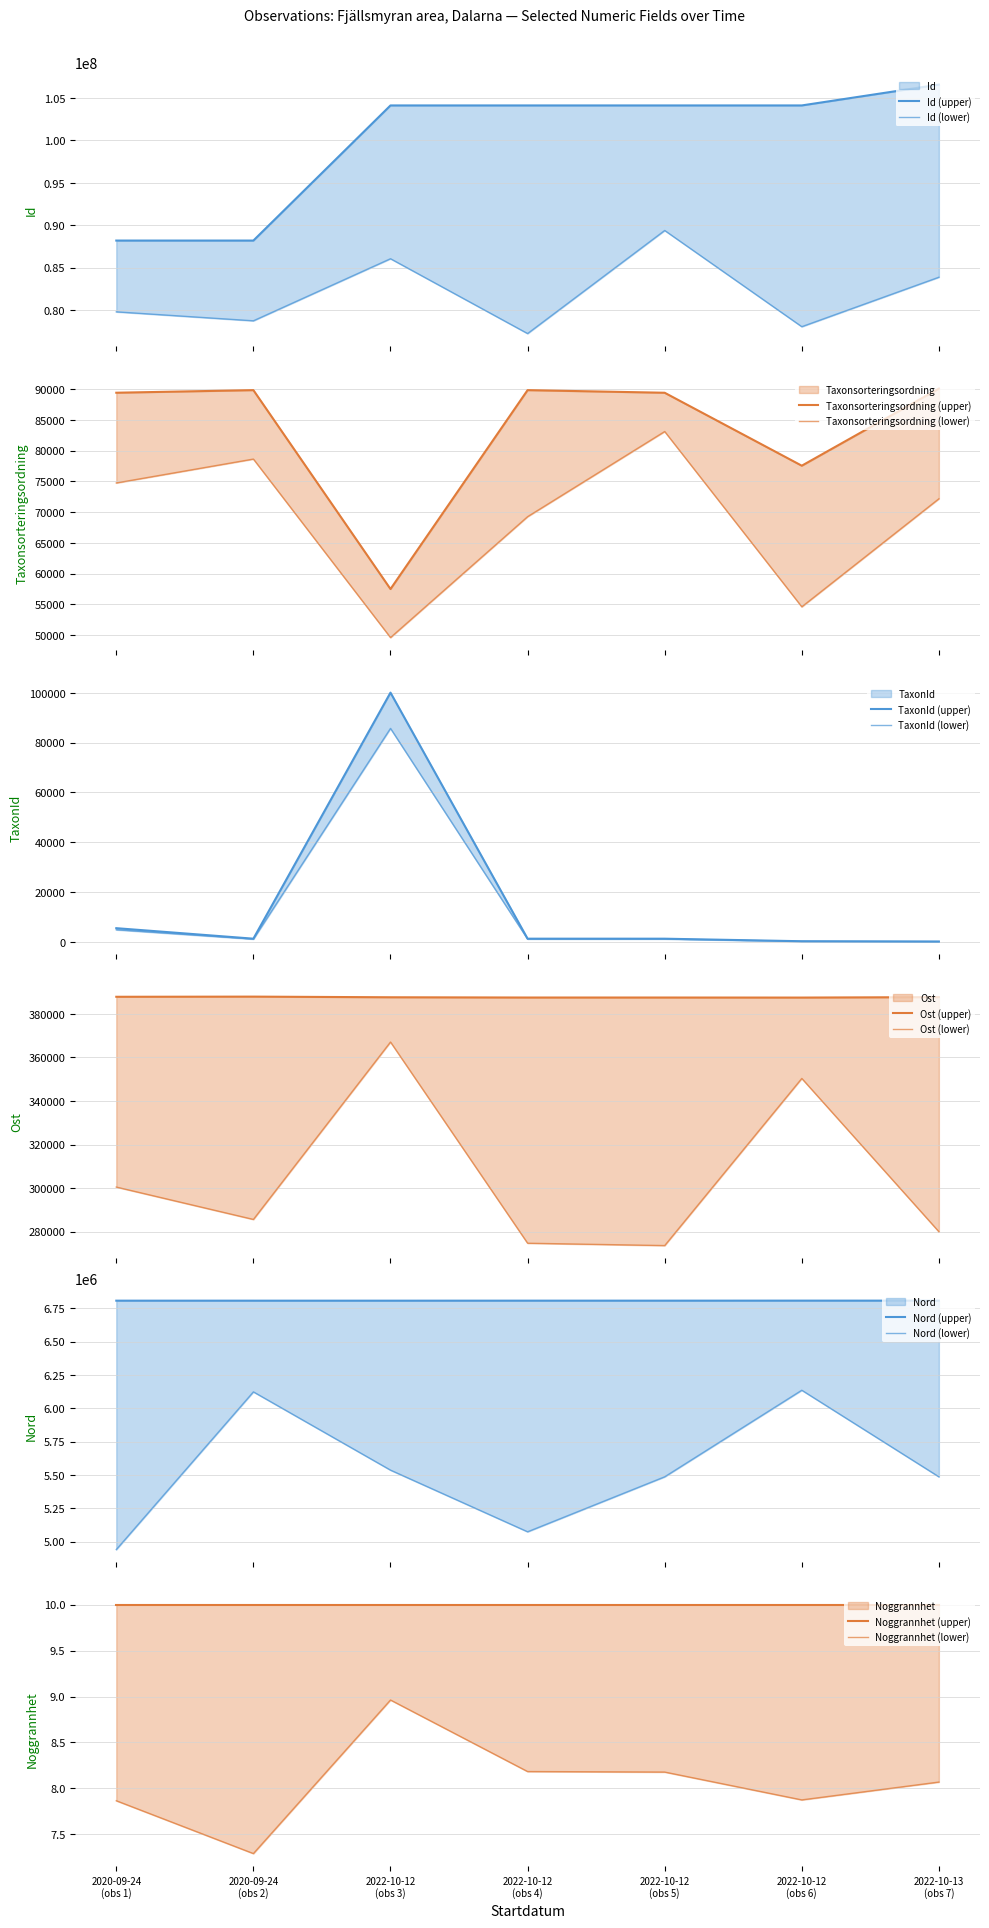

How many categories are shown in the chart?

7